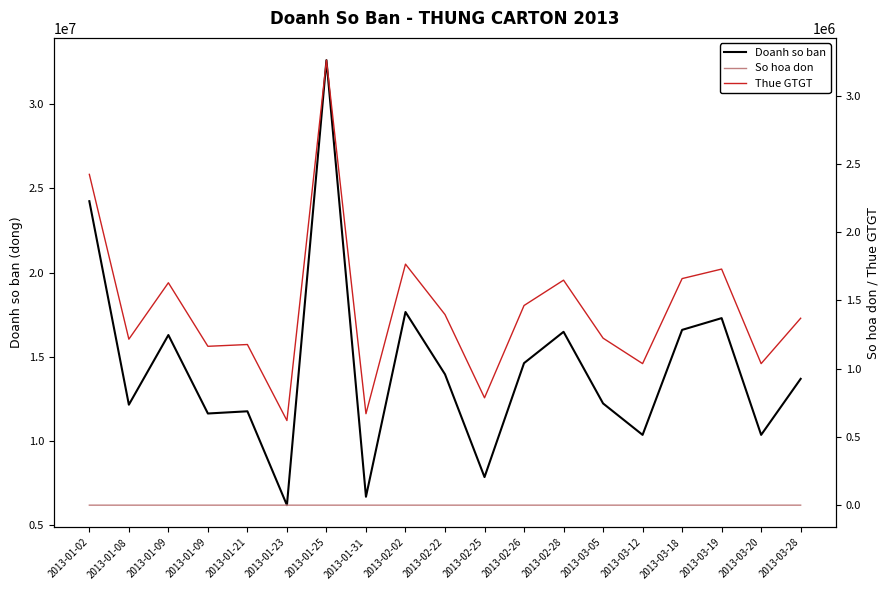

Reading left to right, what are all the values shown in this chart?

Doanh so ban: 2013-01-02=24235000	2013-01-08=12160800	2013-01-09=16294000	2013-01-09=11638400	2013-01-21=11769150	2013-01-23=6200000	2013-01-25=32604000	2013-01-31=6700000	2013-02-02=17659450	2013-02-22=13965000	2013-02-25=7866000	2013-02-26=14626900	2013-02-28=16484870	2013-03-05=12236000	2013-03-12=10370000	2013-03-18=16599536	2013-03-19=17296879	2013-03-20=10370000	2013-03-28=13695000
So hoa don: 2013-01-02=28	2013-01-08=29	2013-01-09=30	2013-01-09=31	2013-01-21=32	2013-01-23=33	2013-01-25=34	2013-01-31=35	2013-02-02=36	2013-02-22=37	2013-02-25=38	2013-02-26=39	2013-02-28=40	2013-03-05=41	2013-03-12=42	2013-03-18=43	2013-03-19=44	2013-03-20=45	2013-03-28=46
Thue GTGT: 2013-01-02=2423500	2013-01-08=1216080	2013-01-09=1629400	2013-01-09=1163840	2013-01-21=1176915	2013-01-23=620000	2013-01-25=3260400	2013-01-31=670000	2013-02-02=1765945	2013-02-22=1396500	2013-02-25=786600	2013-02-26=1462690	2013-02-28=1648487	2013-03-05=1223600	2013-03-12=1037000	2013-03-18=1659954	2013-03-19=1729688	2013-03-20=1037000	2013-03-28=1369500